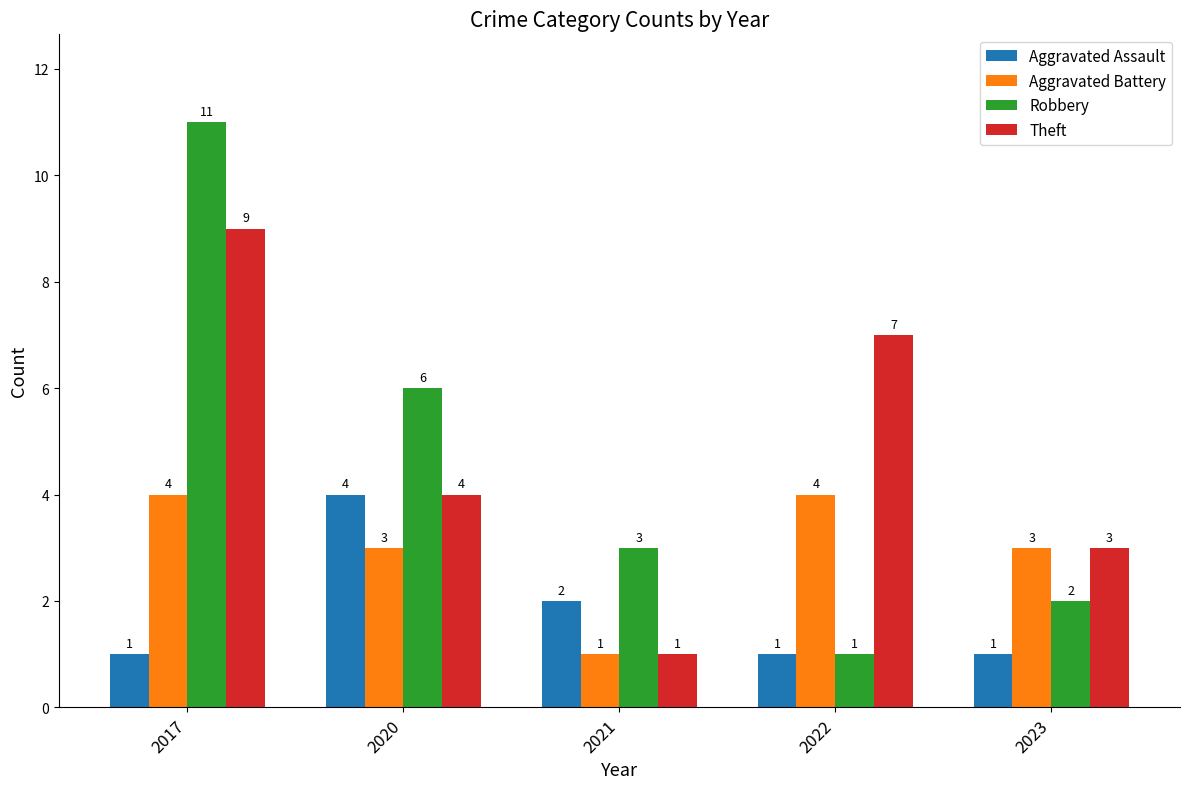

Reading left to right, list all the values displayed in this chart.

Aggravated Assault: 1	4	2	1	1
Aggravated Battery: 4	3	1	4	3
Robbery: 11	6	3	1	2
Theft: 9	4	1	7	3